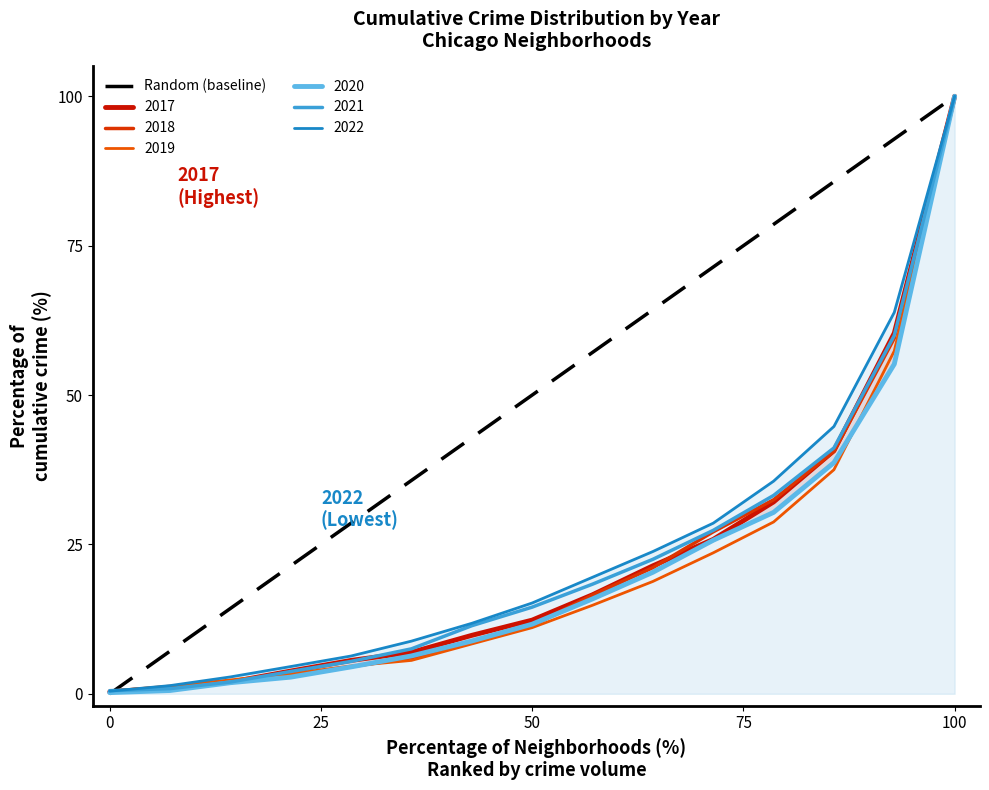

The chart shows a value of 69 at 100. True or false?

False